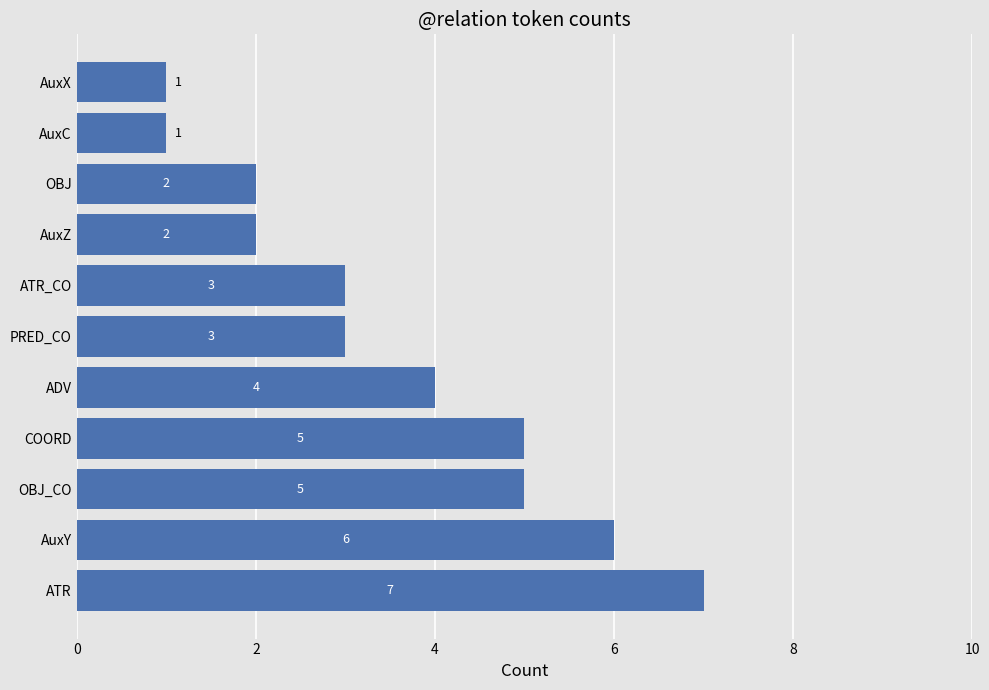

What is the sum of the values at ATR and ADV?

11